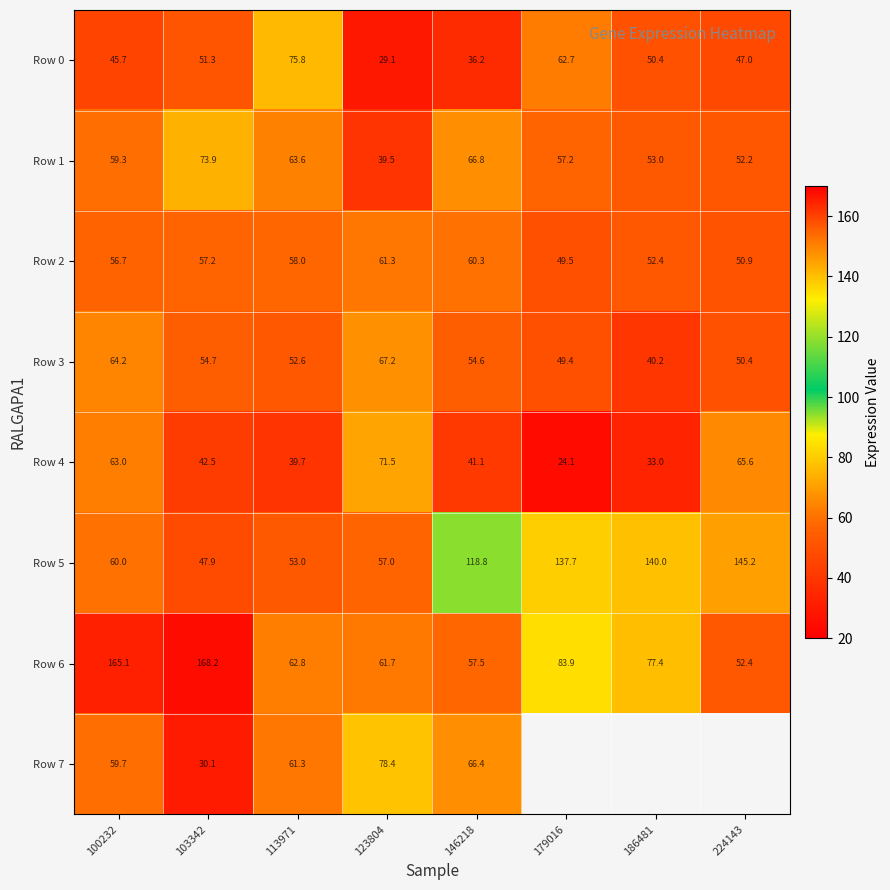

What is the total value across all series at 100232?

573.7